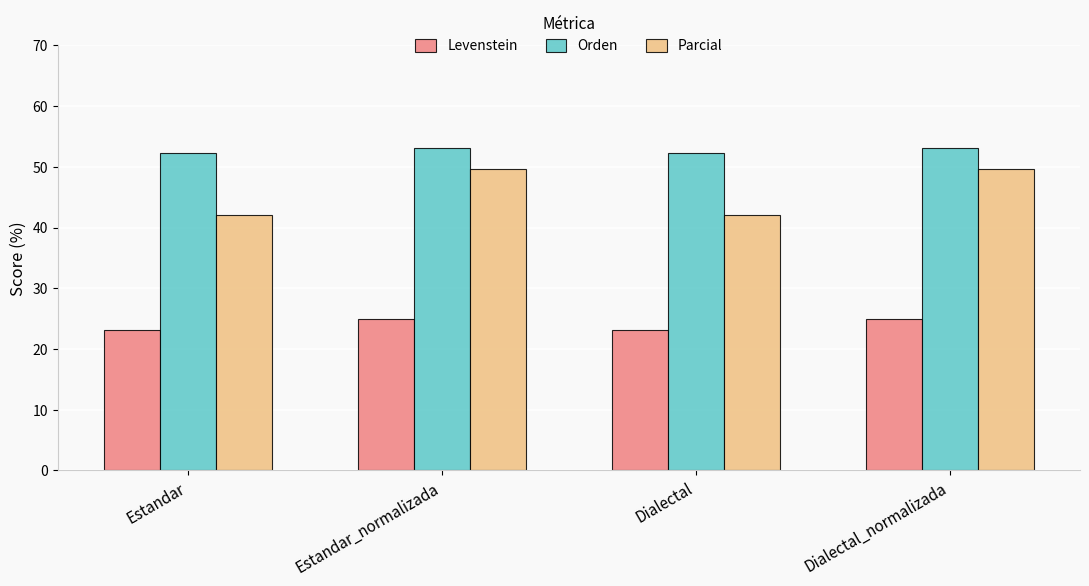

What is the greatest value displayed?

53.1